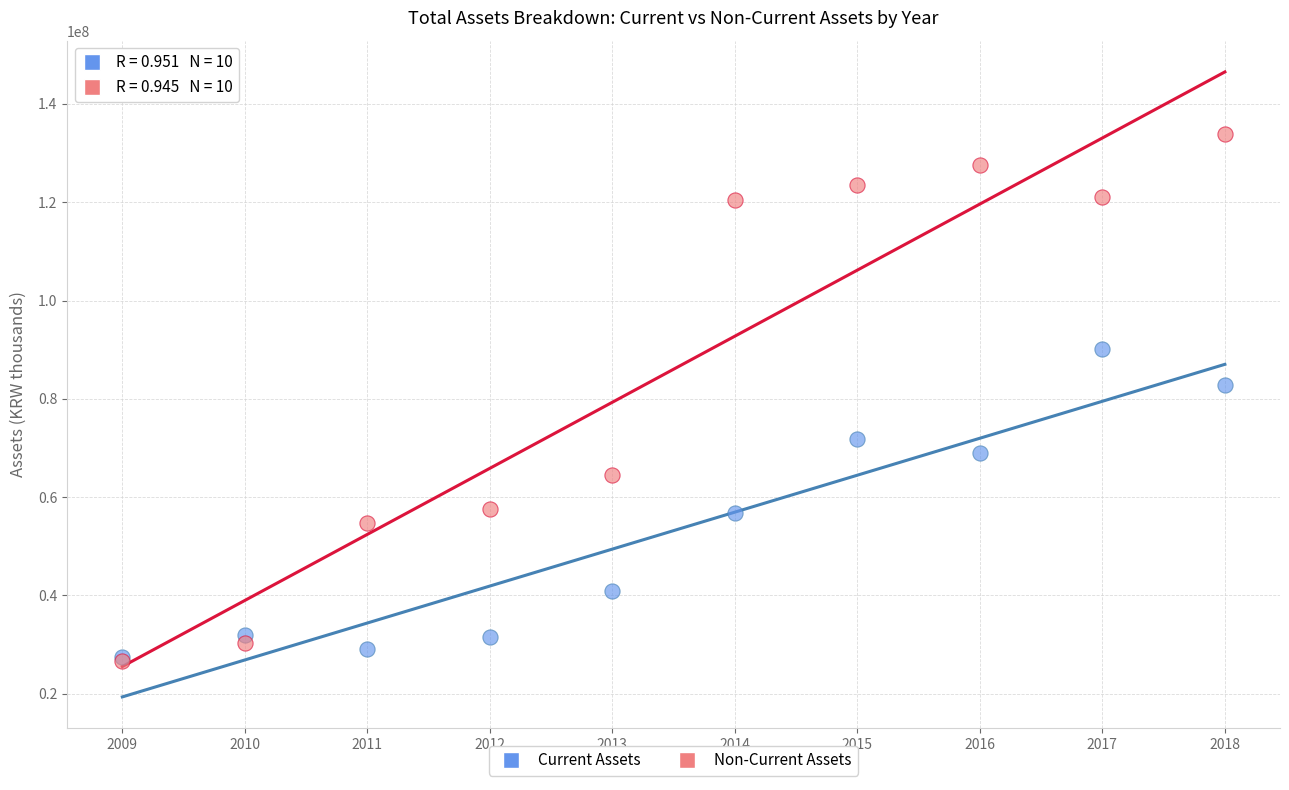

Which series has the widest spread of Y values?

Non-Current Assets